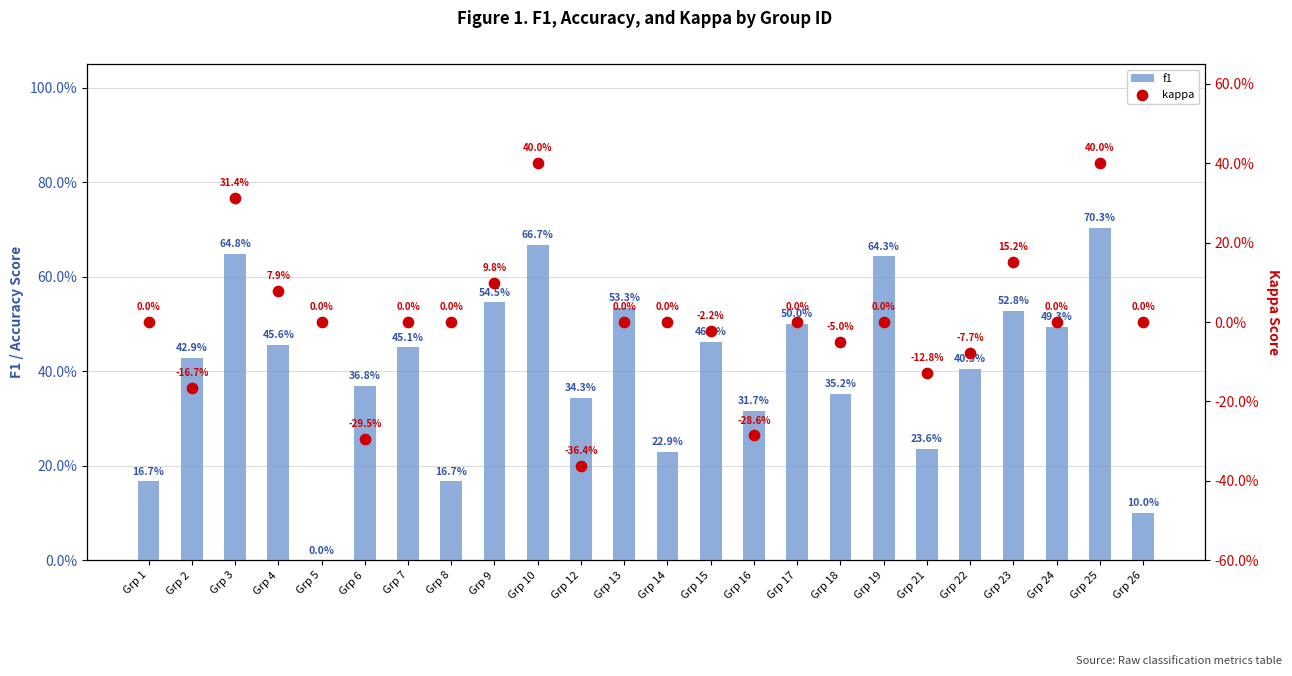

At which category is the sum across all series the highest?

Grp 25